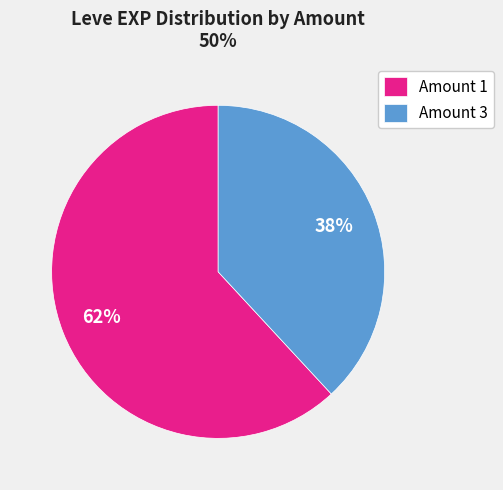

Combined, do Amount 3 and Amount 1 account for over 50%?

Yes